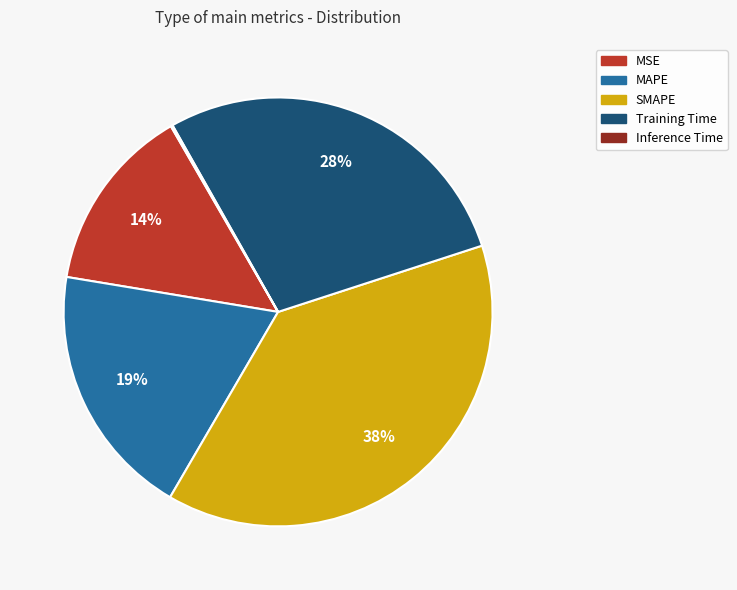

To the nearest percent, what is the average slice percentage?

20%